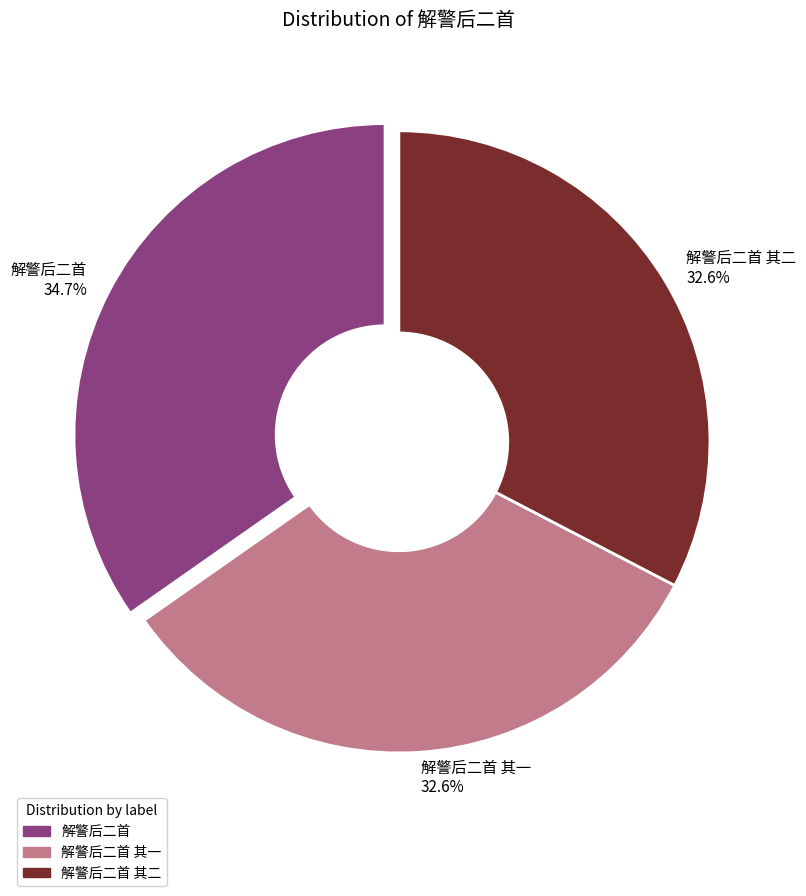

What percentage do 解警后二首 其二 and 解警后二首 together represent?

67.4%